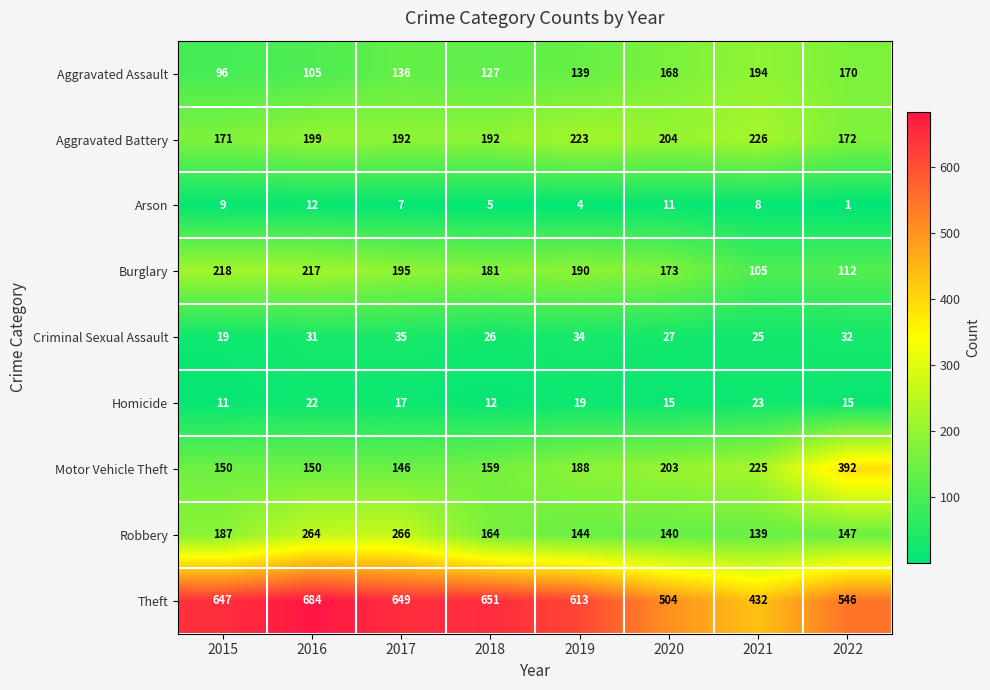

Between 2015 and 2016, which series saw the biggest shift?

Robbery